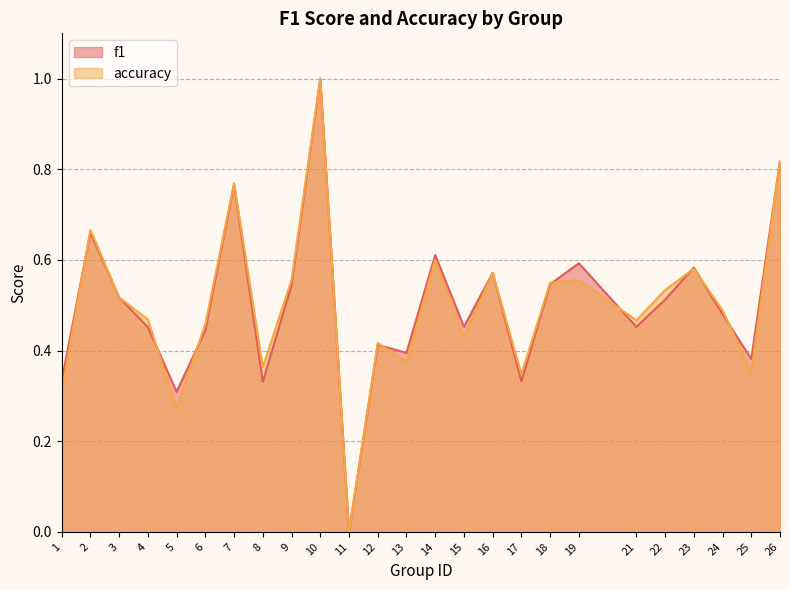

How many values in the f1 series exceed 0?

24